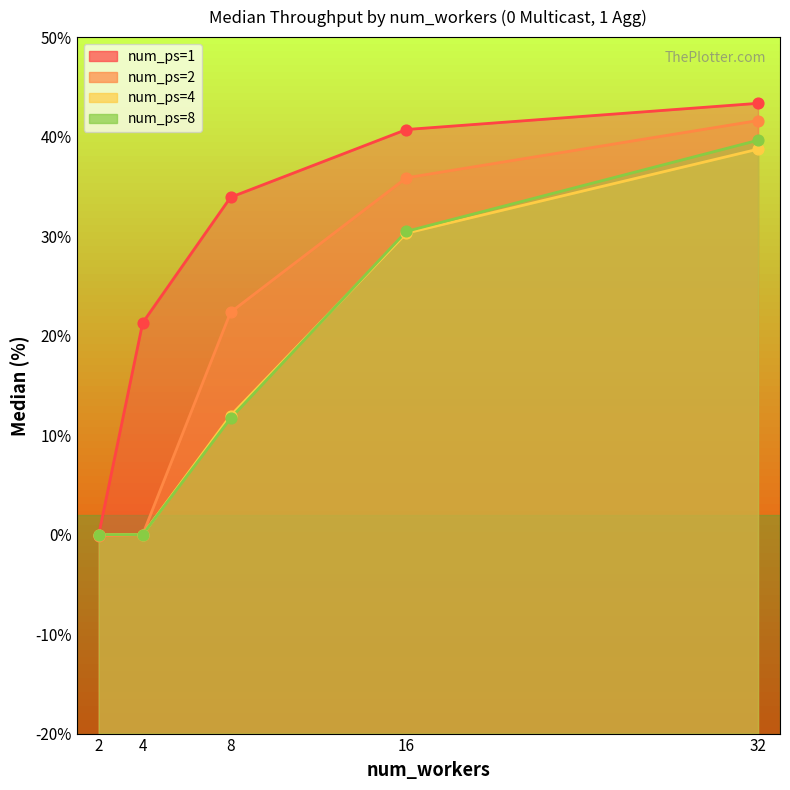

What is the total value across all series at 32?

163.3